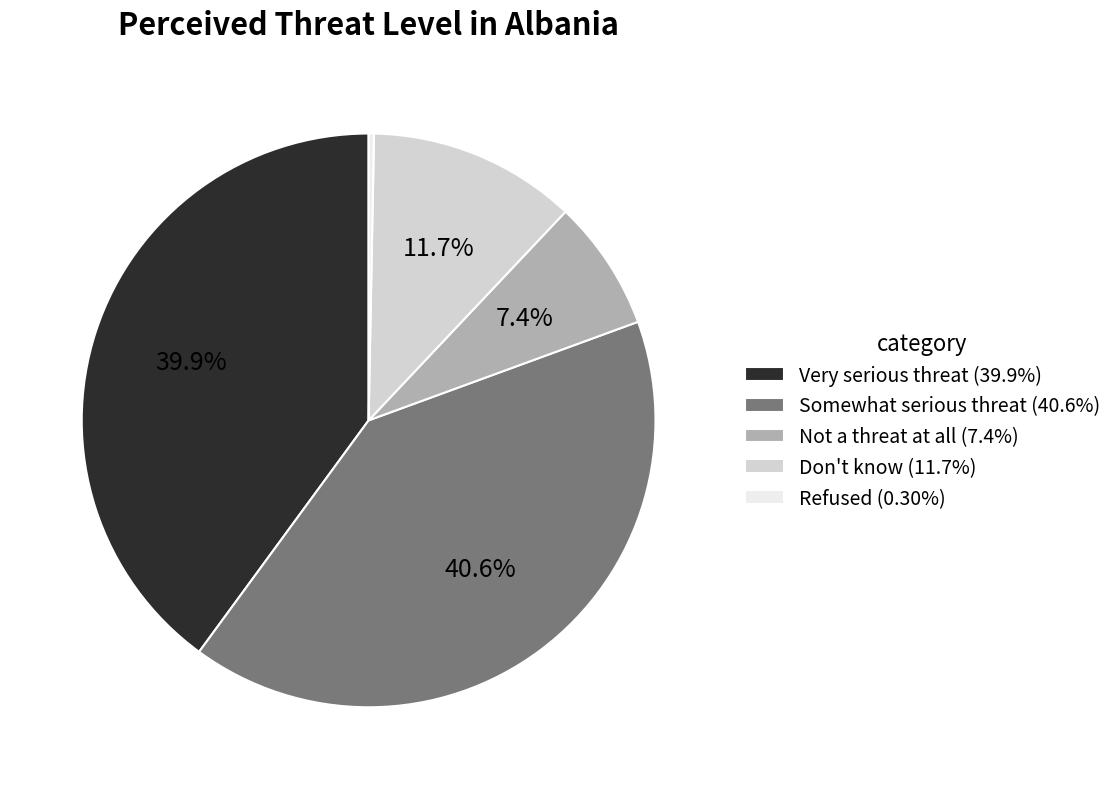

To the nearest percent, what is the combined percentage of Somewhat serious threat and Very serious threat?

81%